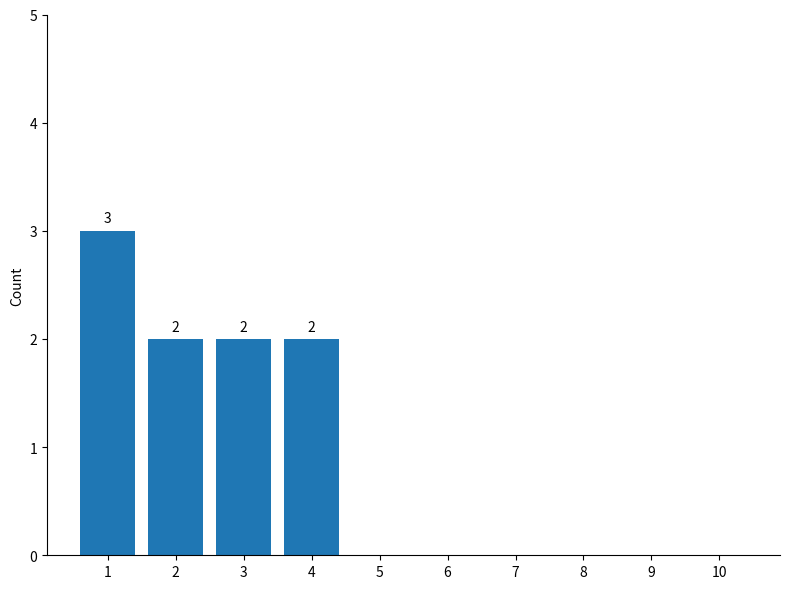

What is the sum of the values at 6 and 1?

3